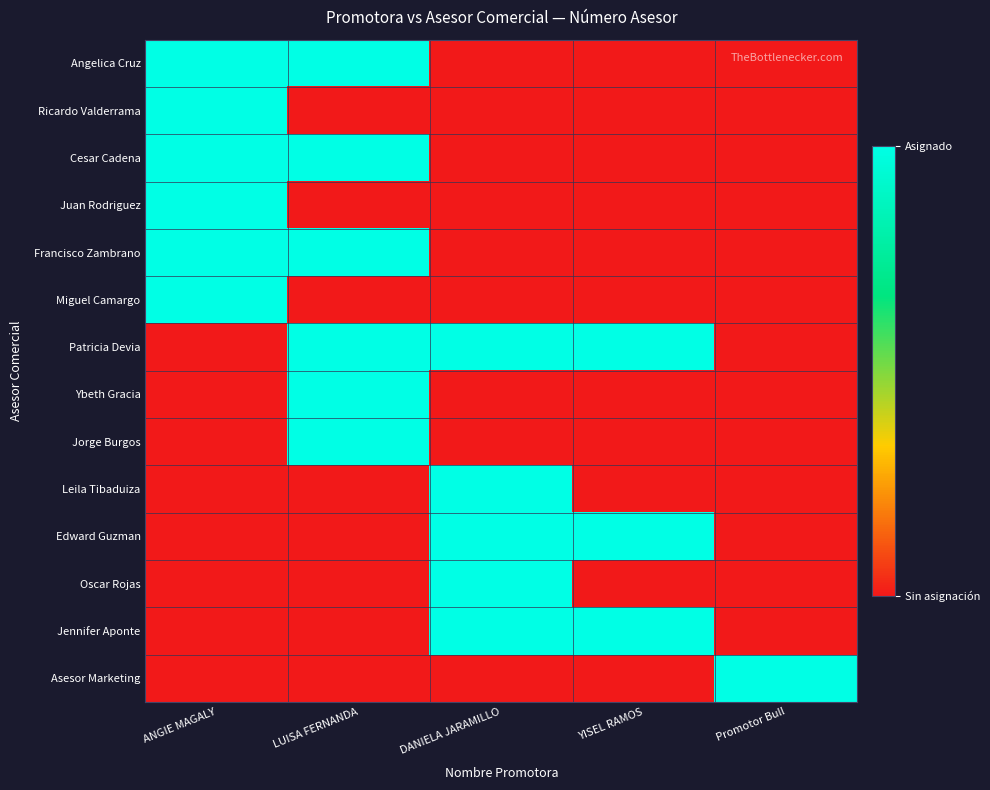

List the series in order of their peak value, lowest first.

Angelica Cruz, Ricardo Valderrama, Cesar Cadena, Juan Rodriguez, Francisco Zambrano, Miguel Camargo, Patricia Devia, Ybeth Gracia, Jorge Burgos, Leila Tibaduiza, Edward Guzman, Oscar Rojas, Jennifer Aponte, Asesor Marketing